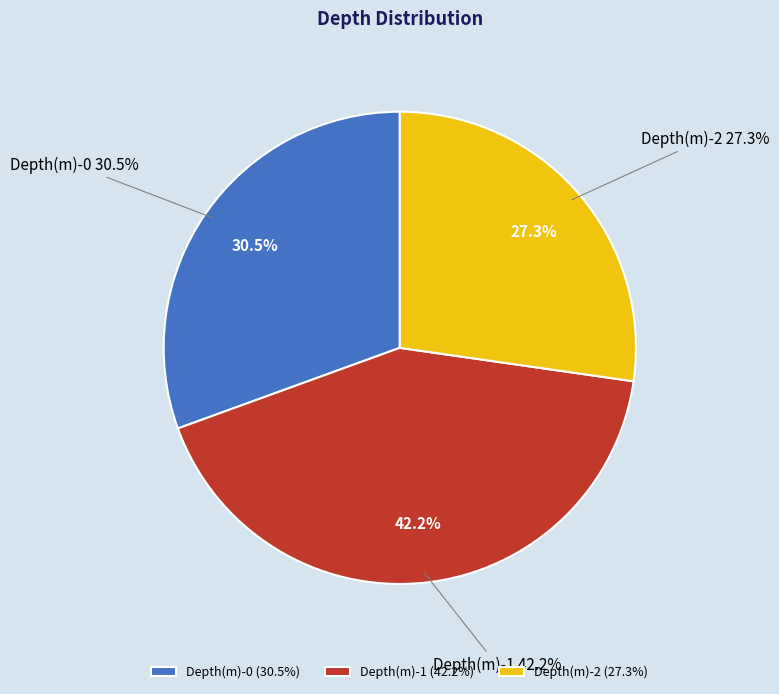

What percentage is the Depth(m)-2 slice, to the nearest percent?

27%